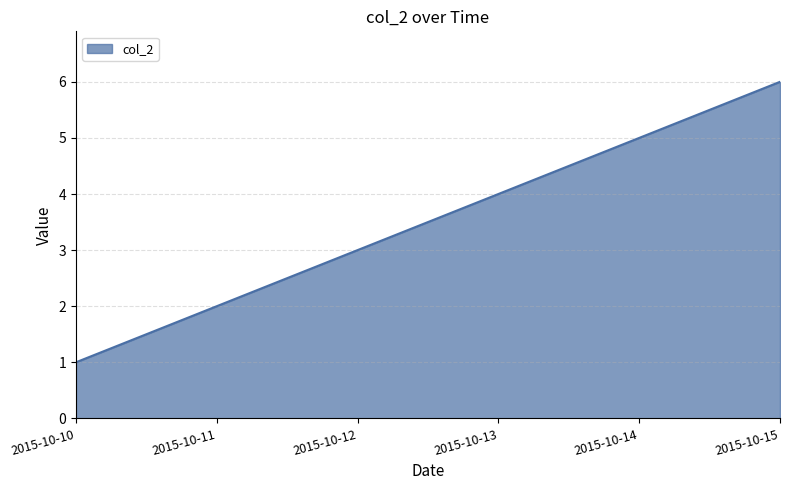

True or false: the data has more than 0 interior local peaks.

False